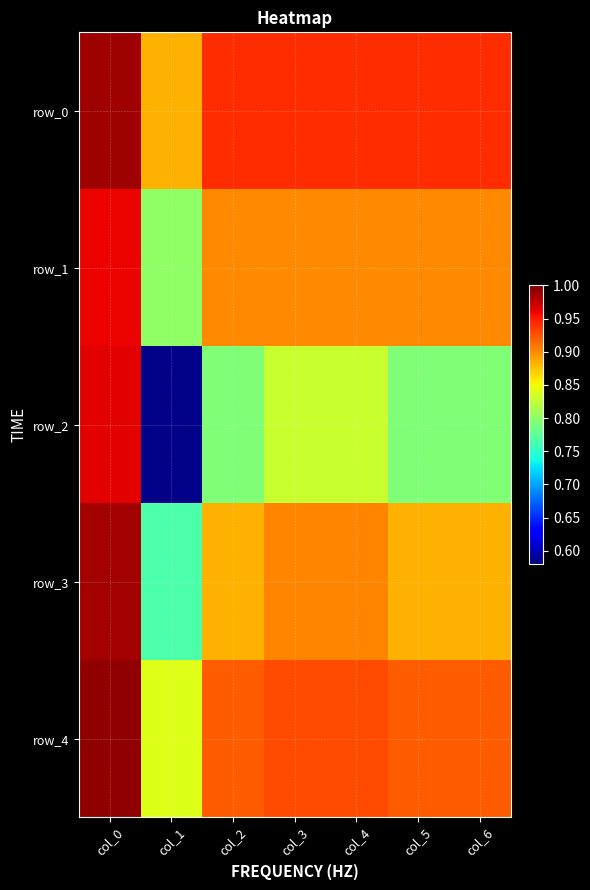

Between col_4 and col_6, which series saw the biggest shift?

row_2